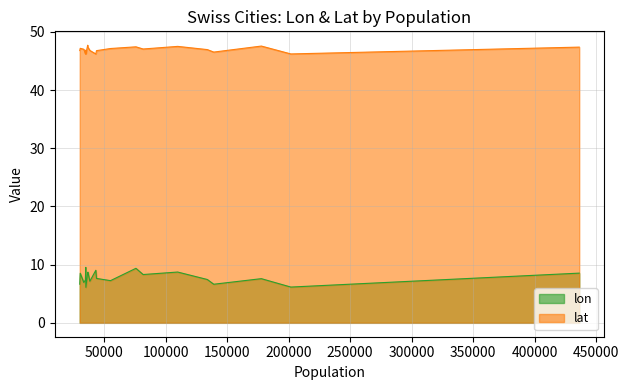

What is the difference between the maximum and minimum values in the lat series?

1.5